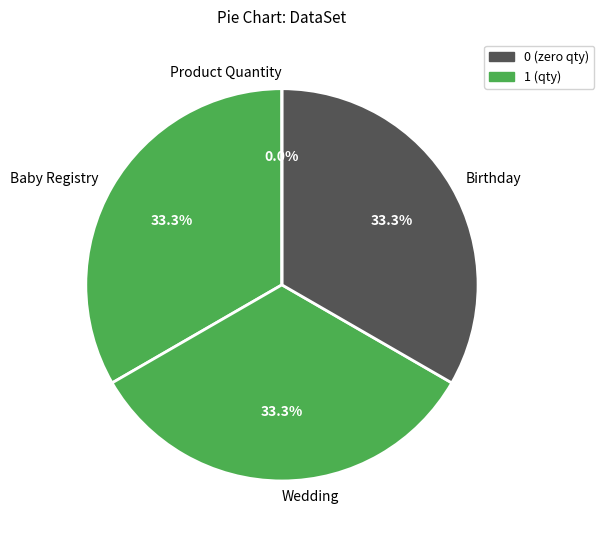

How many segments does this pie chart have?

4